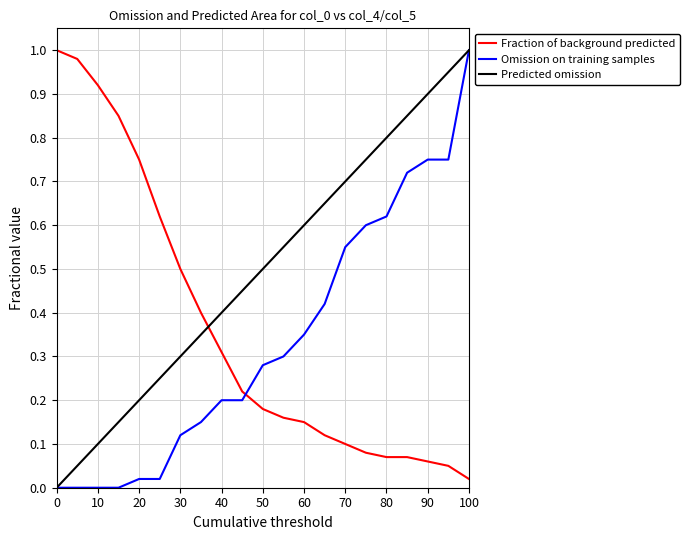

How many times do Omission on training samples and Fraction of background predicted cross each other?

1